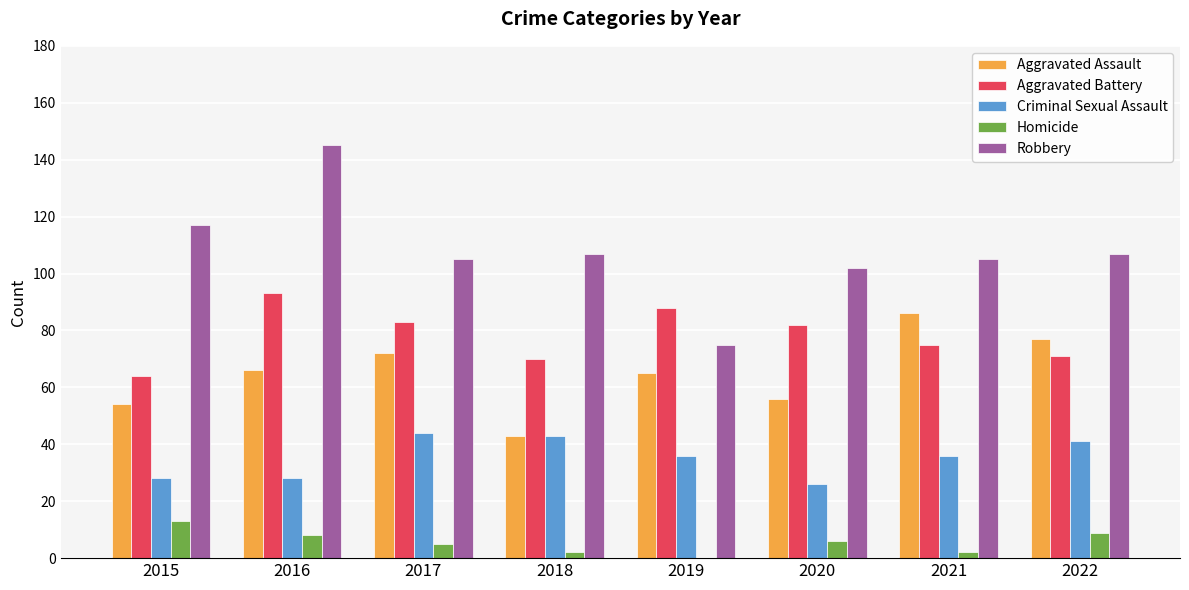

At which label does Aggravated Battery reach its peak?

2016